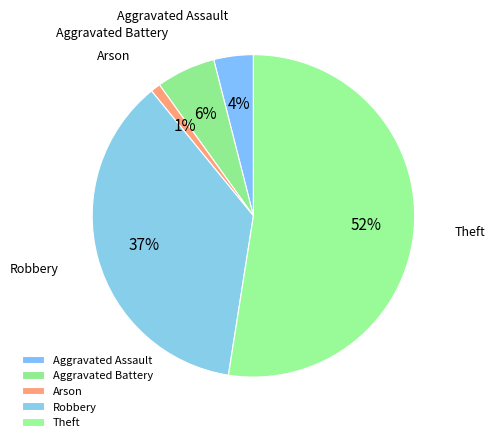

To the nearest percent, what percentage of the pie is Arson?

1%